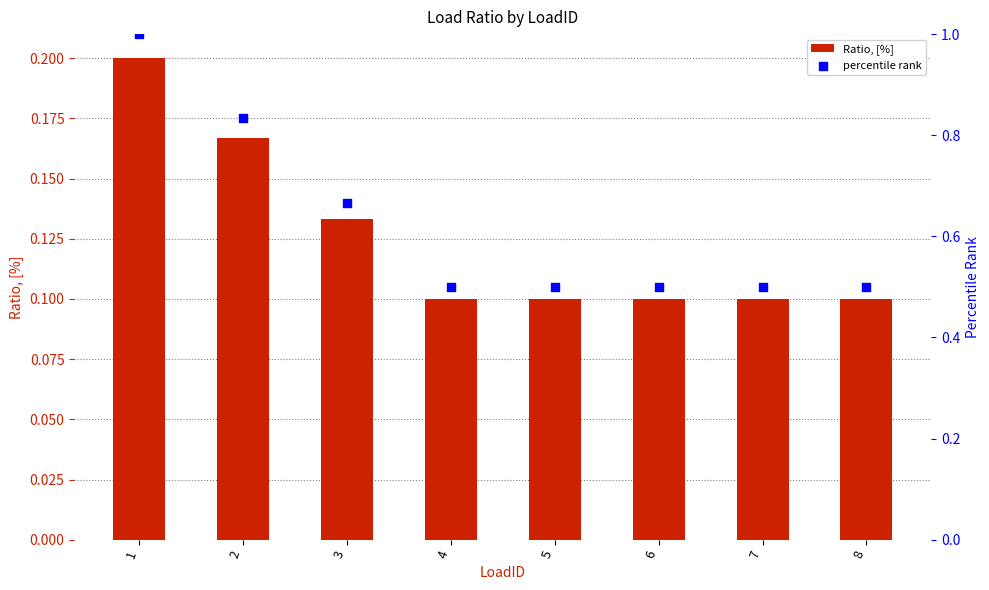

Which series reaches the minimum Y coordinate?

Ratio, [%]